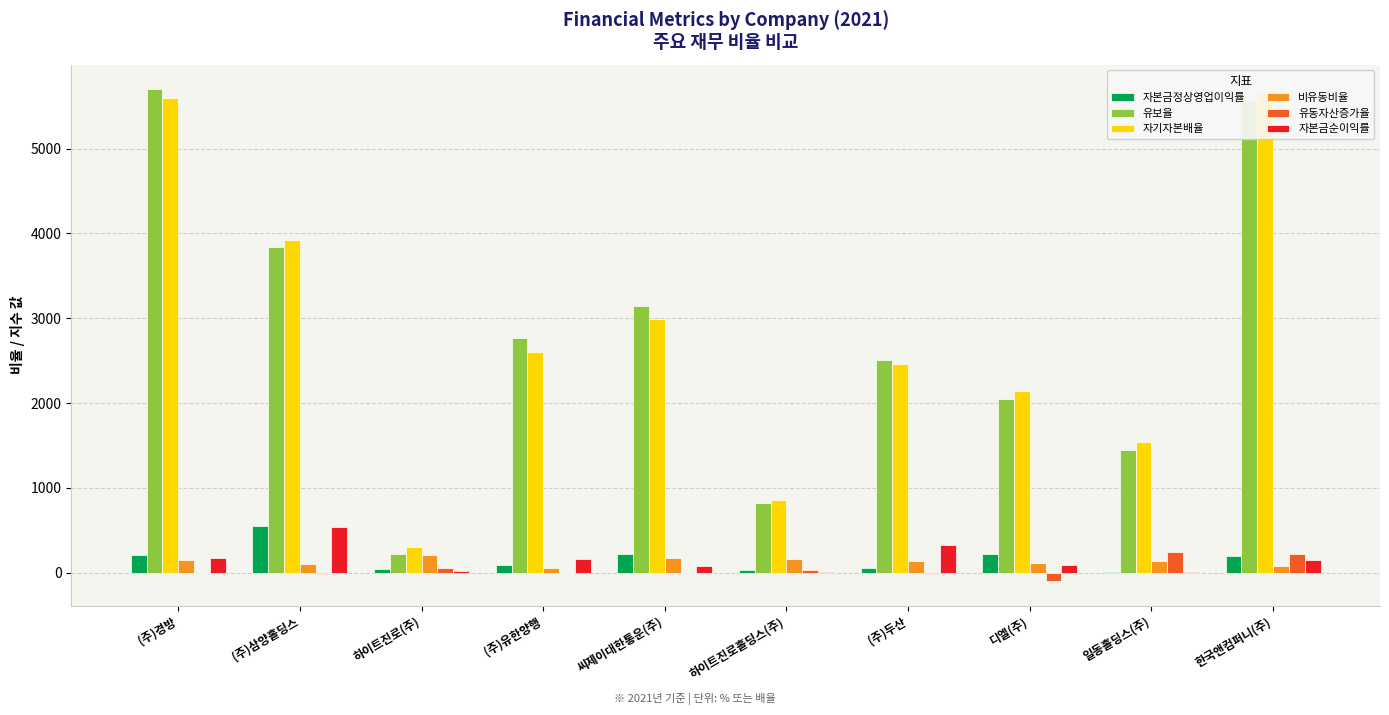

At which category is the sum across all series the highest?

한국앤컴퍼니(주)